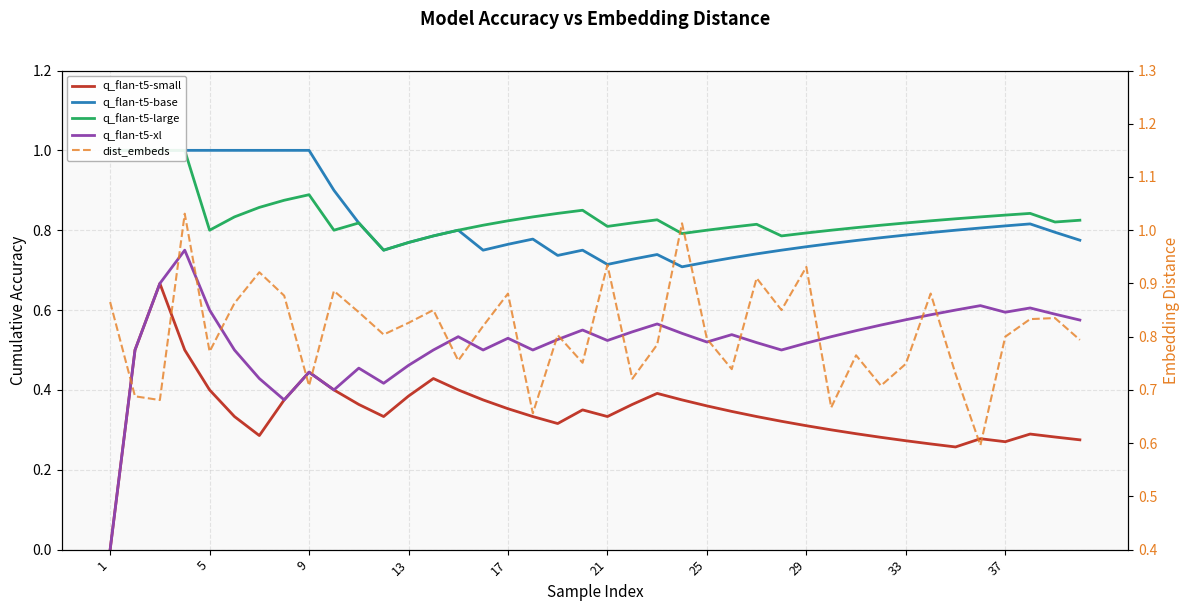

The value of dist_embeds at 25 is 0.2. True or false?

False